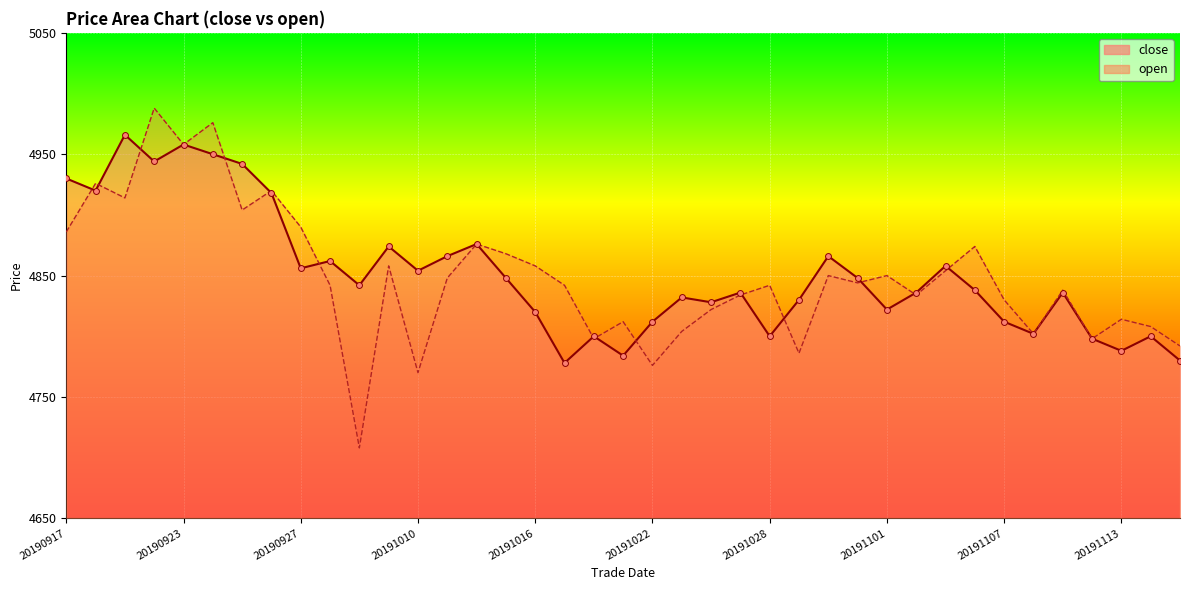

Is the value of close at 20190919 greater than the value of open at 20190917?

Yes